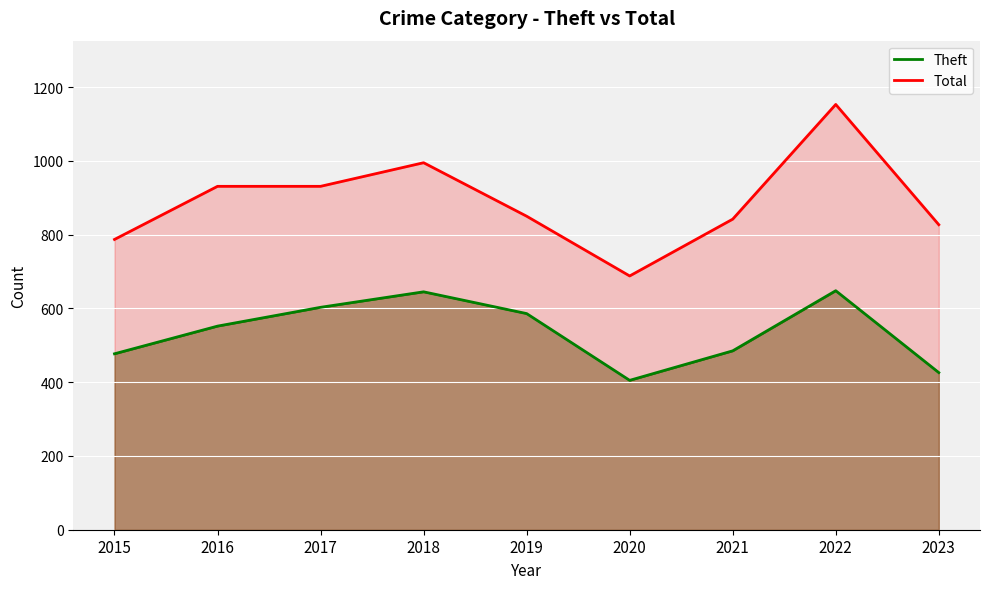

At which label does Theft reach its minimum?

2020